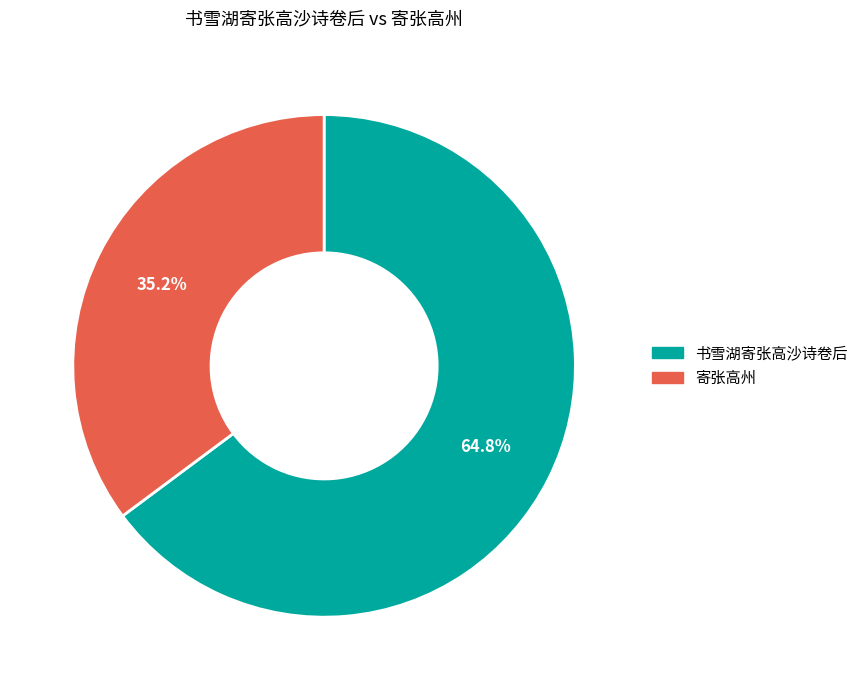

Count the number of slices in the pie.

2